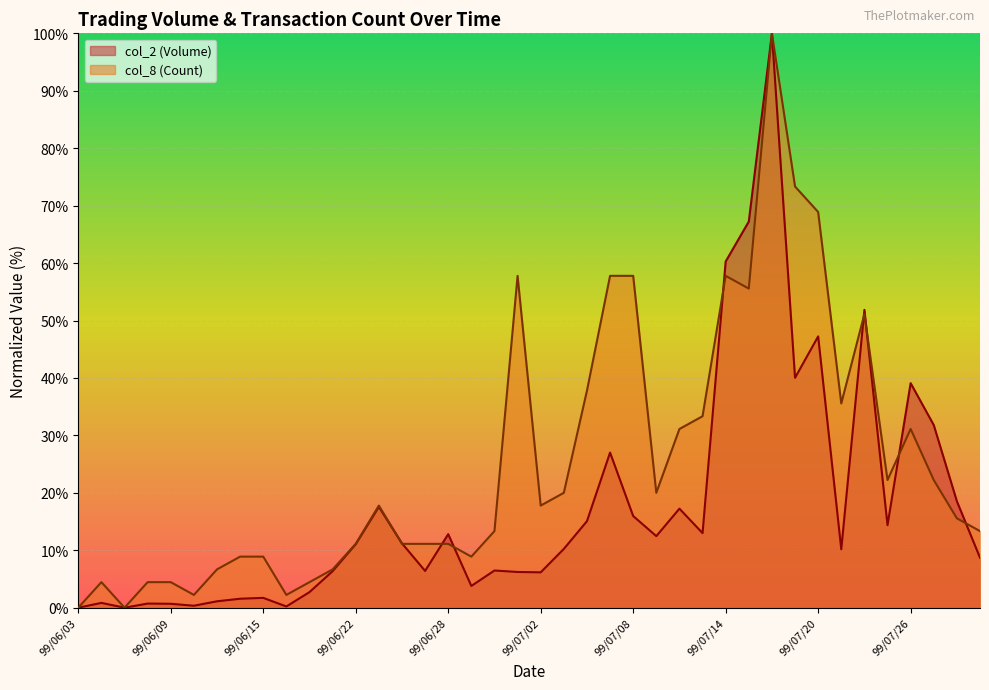

The col_8 (Count) series shows 4.0 at 99/06/24. True or false?

False